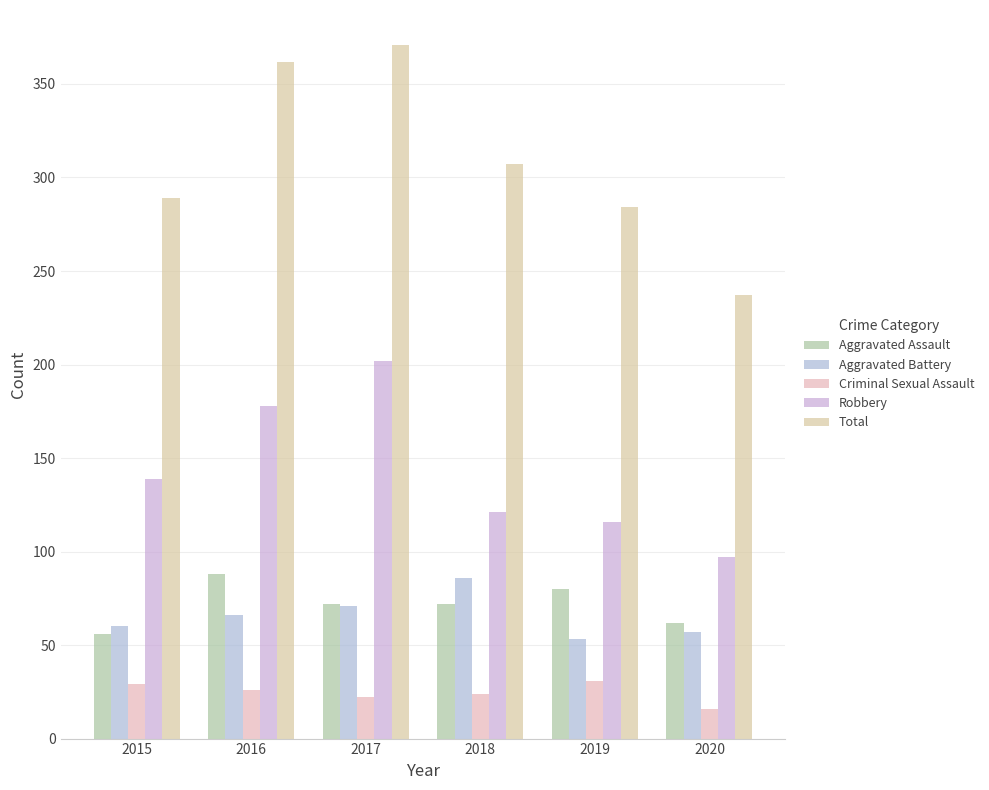

At which label is Aggravated Battery closest to 69?

2017